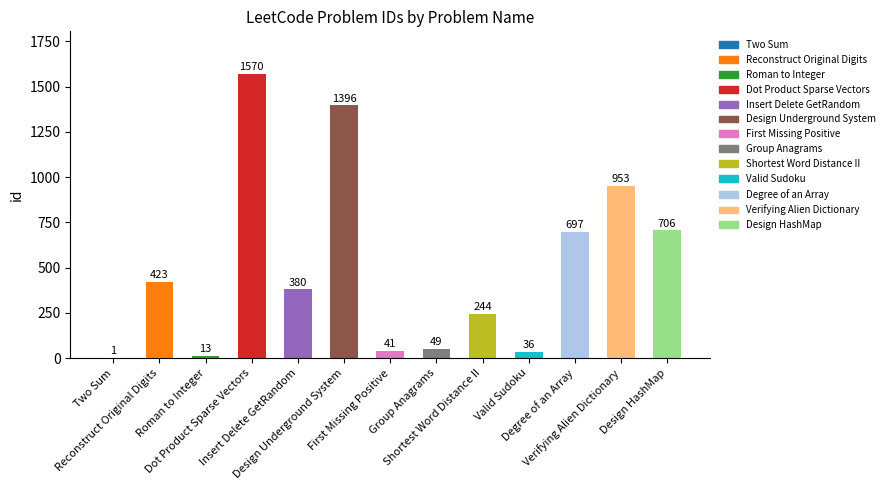

What is the difference between the values at Design Underground System and Group Anagrams?

1347